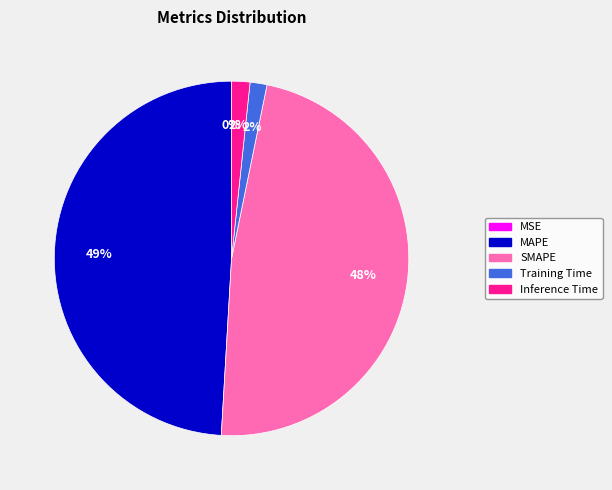

To the nearest percent, what portion does Training Time represent?

2%